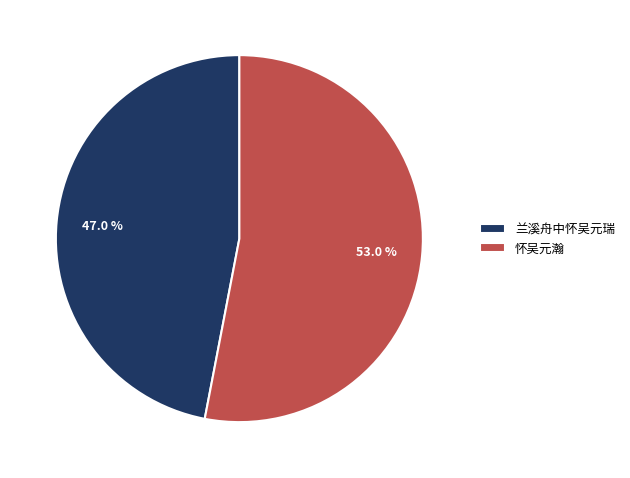

Is there any slice that represents more than half of the pie?

Yes